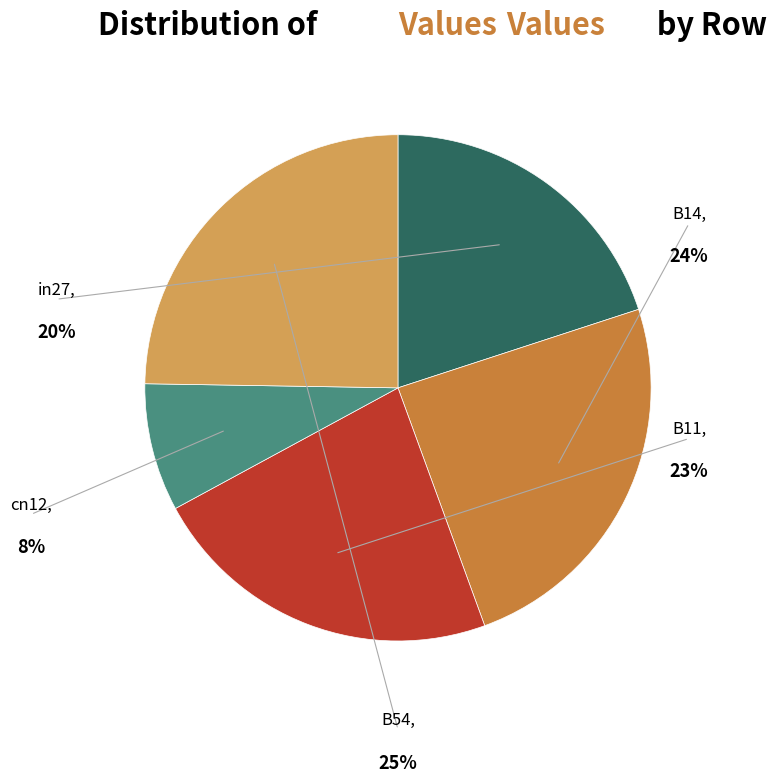

Do B11 and B14 together represent more than half of the pie?

No